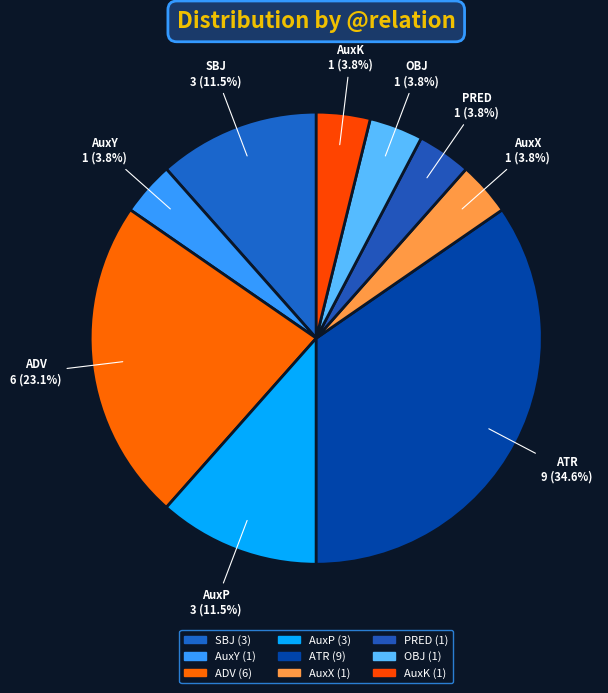

To the nearest percent, what is the combined percentage of PRED and AuxY?

8%